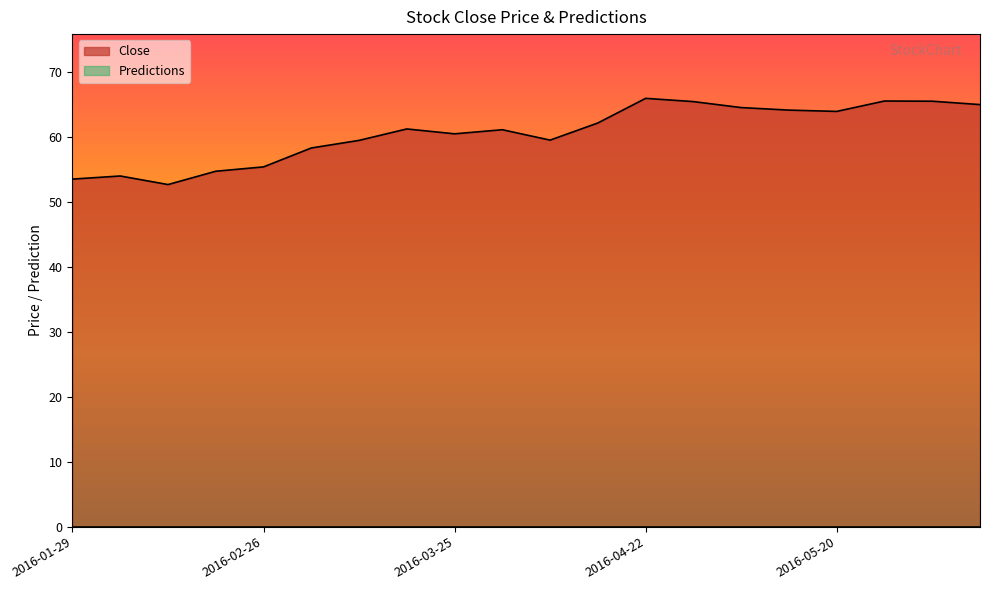

What is the change in value from 2016-04-29 to 2016-05-20?

-1.5